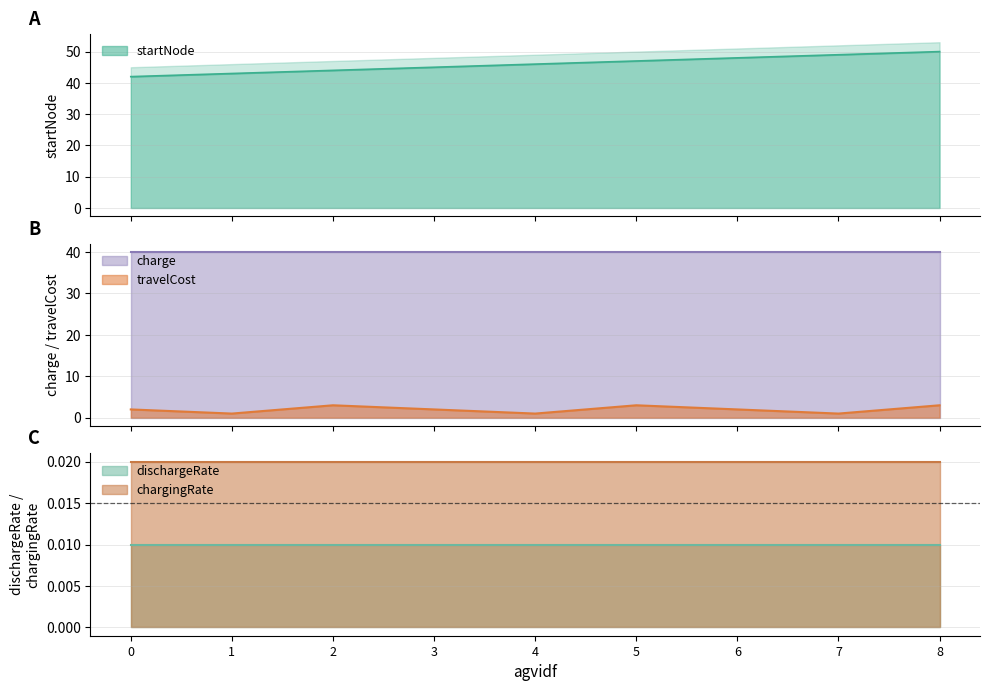

Reading right to left, list all the values displayed in this chart.

startNode: 50.0	49.0	48.0	47.0	46.0	45.0	44.0	43.0	42.0
travelCost: 3.0	1.0	2.0	3.0	1.0	2.0	3.0	1.0	2.0
charge: 40.0	40.0	40.0	40.0	40.0	40.0	40.0	40.0	40.0
dischargeRate: 0.0	0.0	0.0	0.0	0.0	0.0	0.0	0.0	0.0
chargingRate: 0.0	0.0	0.0	0.0	0.0	0.0	0.0	0.0	0.0